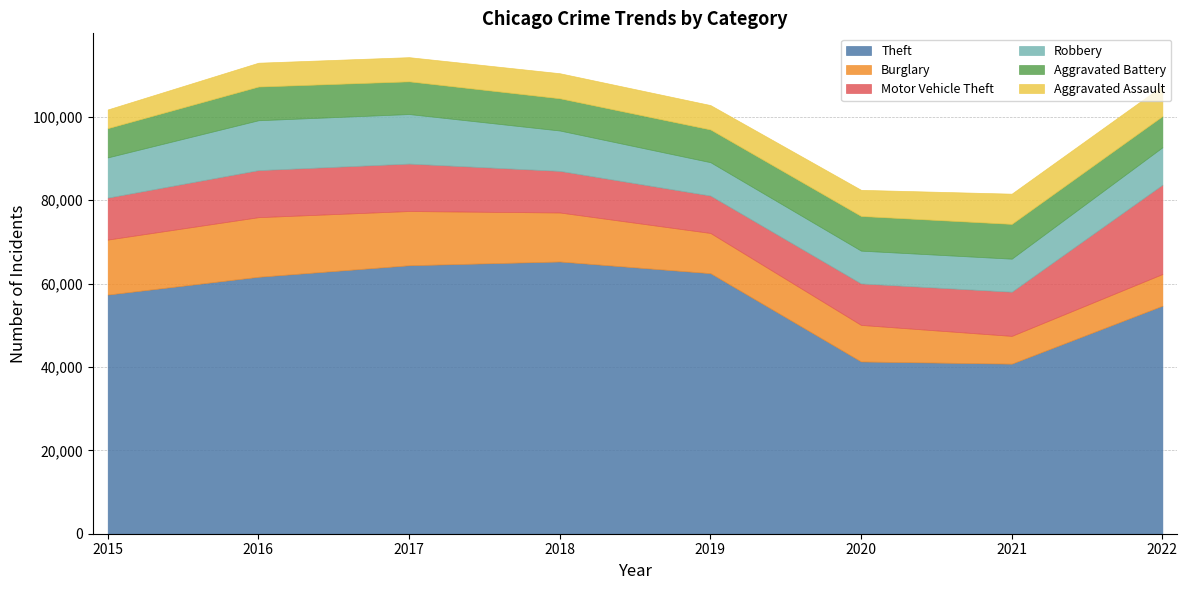

Where does the Theft series first go above 61618?

2017